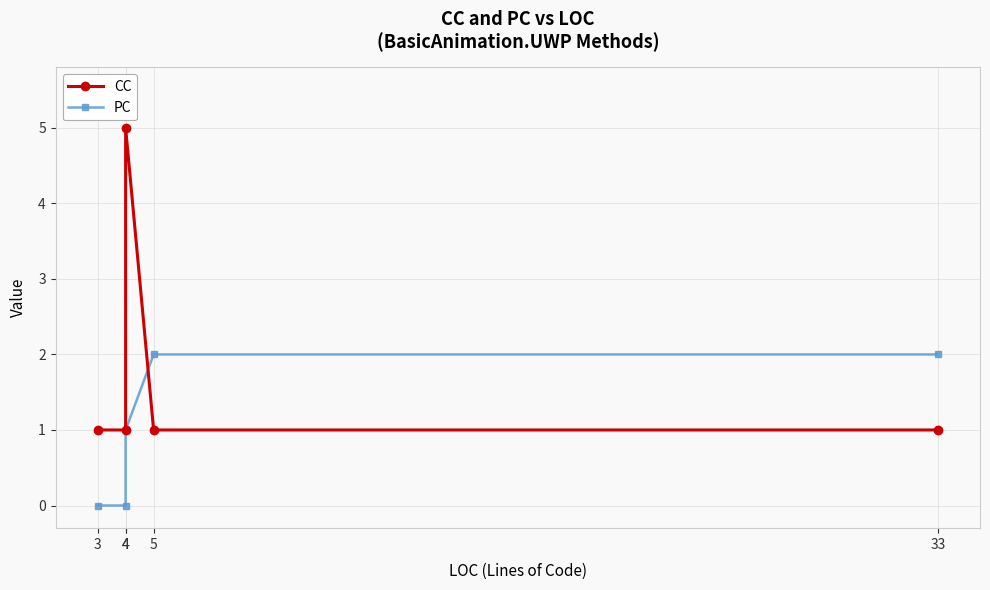

The PC series shows 2 at 5. True or false?

True